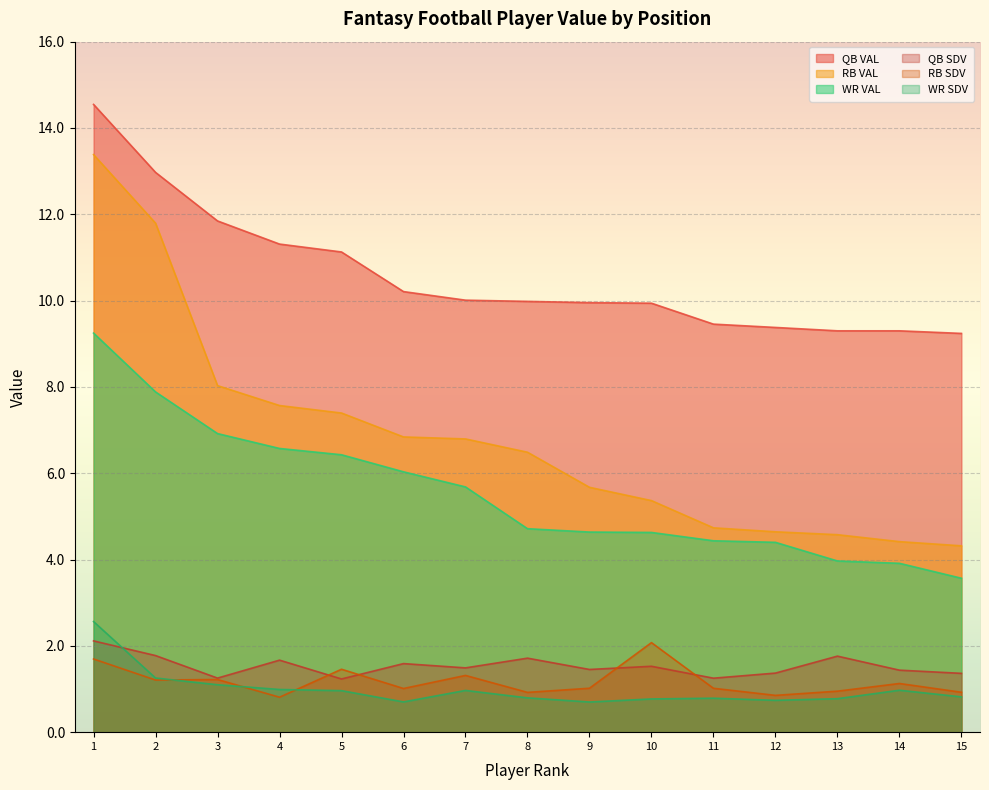

What is the total value across all series at 14?

21.2